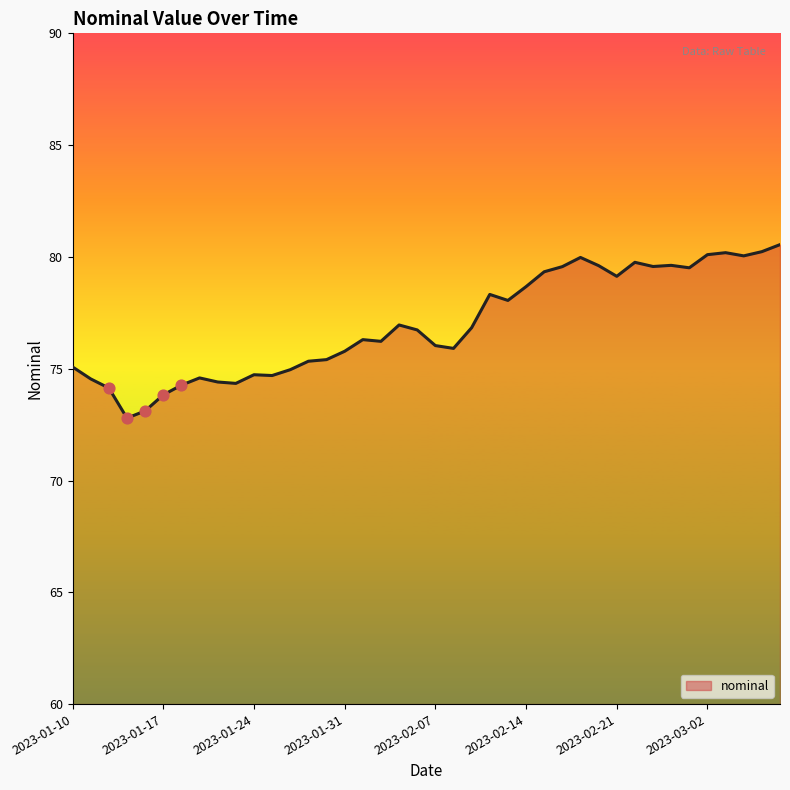

What is the difference between the maximum and minimum values?

7.8